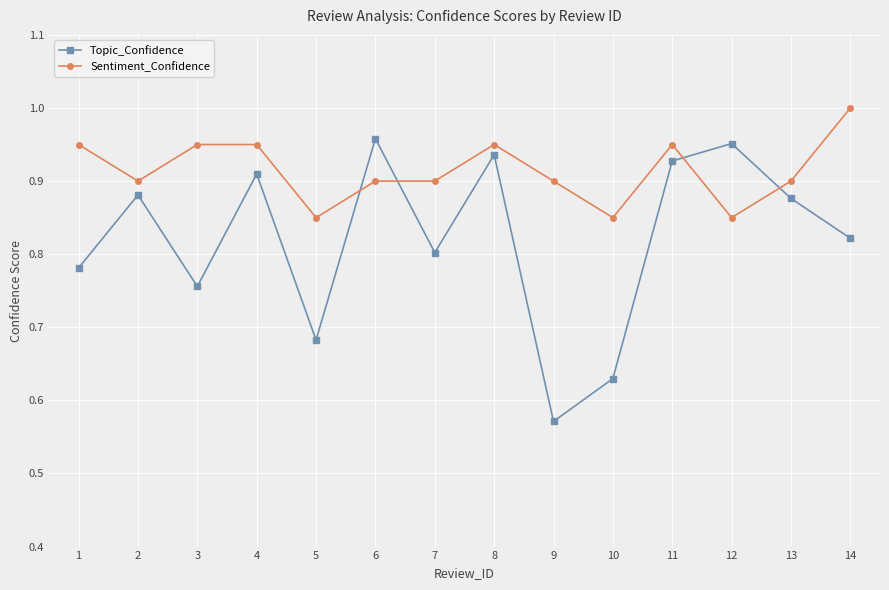

At how many categories does at least one series exceed 0?

14